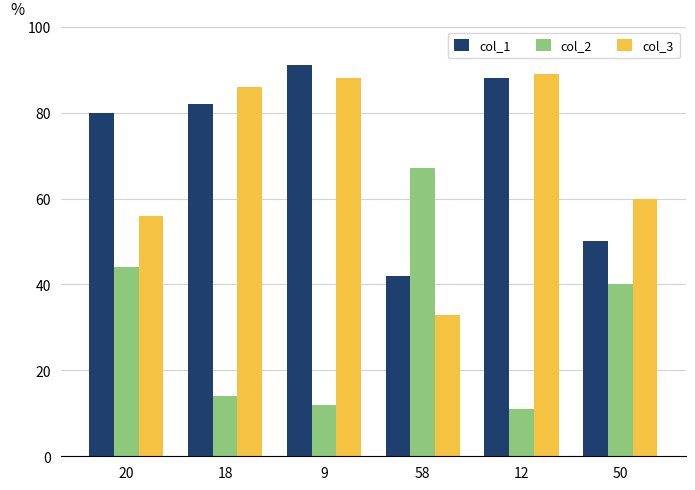

What is the label of the 1st bar from the right?

50